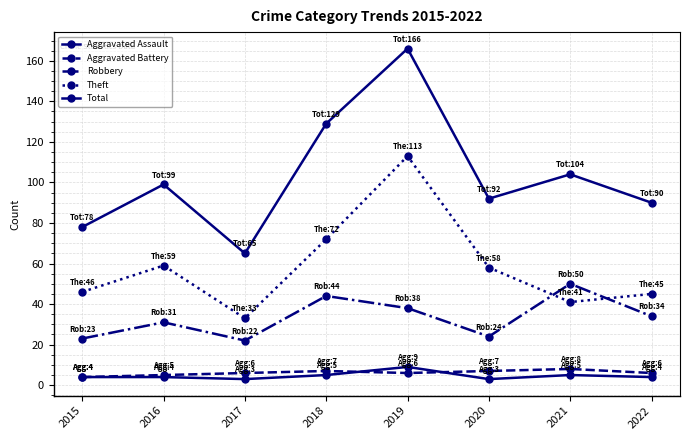

At how many categories does at least one series exceed 20?

8